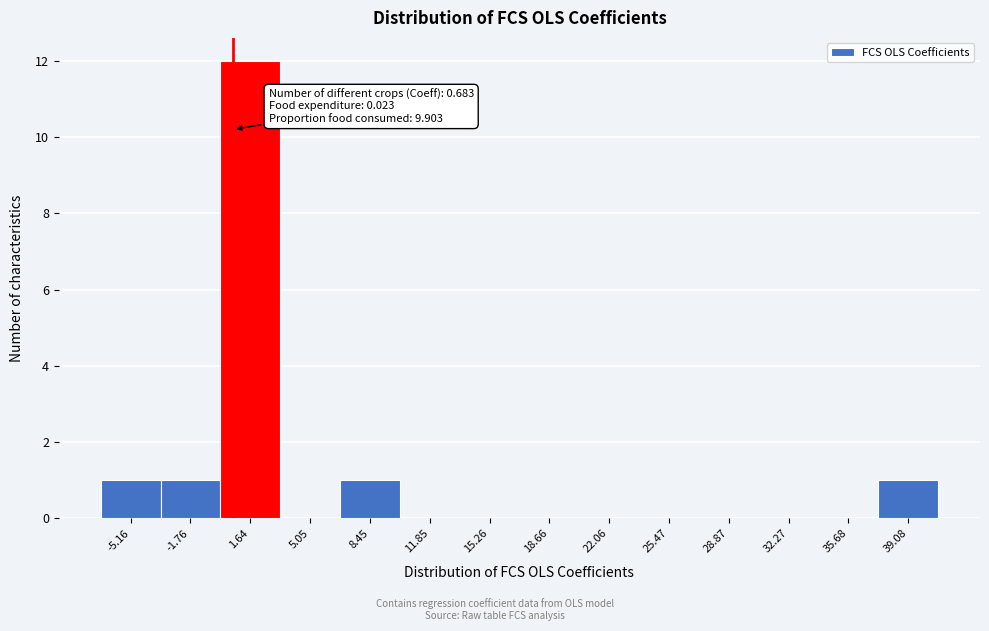

Which range on the x-axis has the tallest bar?

0.0 to 3.5